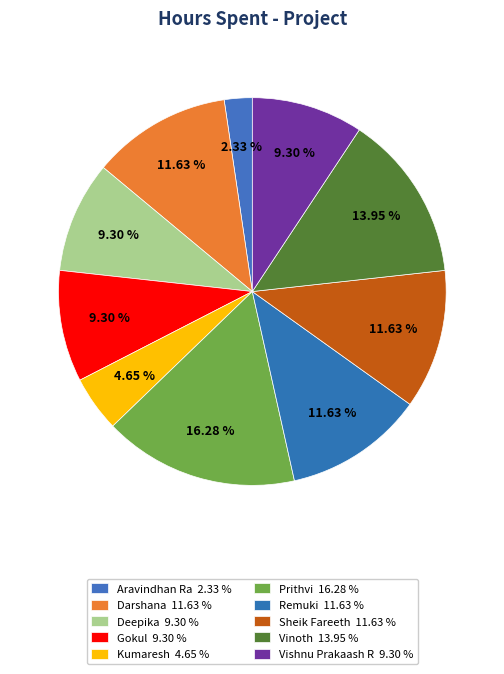

Count the number of slices in the pie.

10